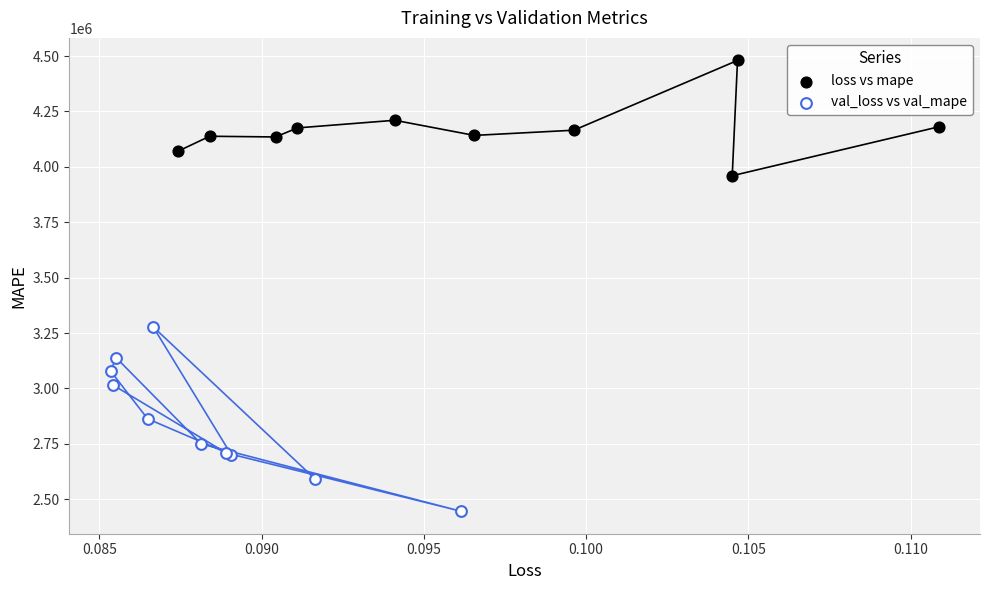

Which series has the largest Y range (max minus min)?

val_loss vs val_mape